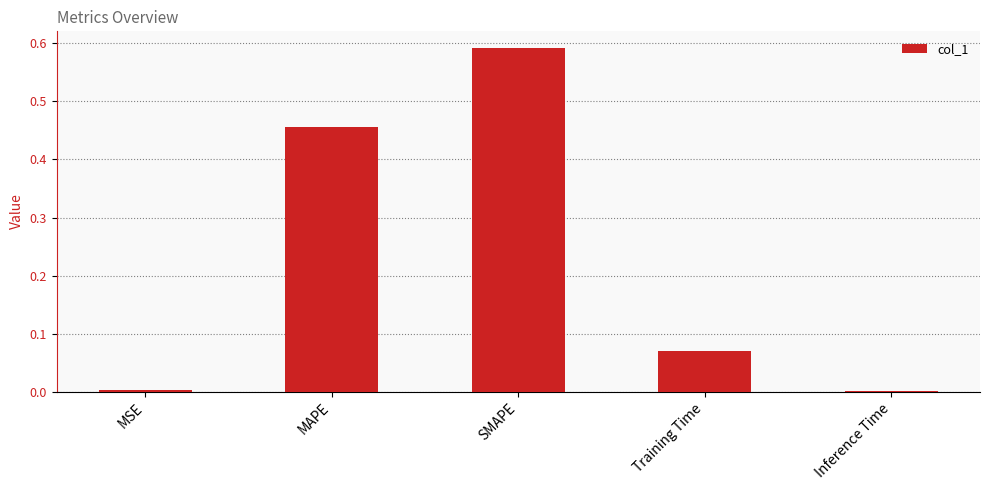

Which has a higher value, Training Time or Inference Time?

Training Time